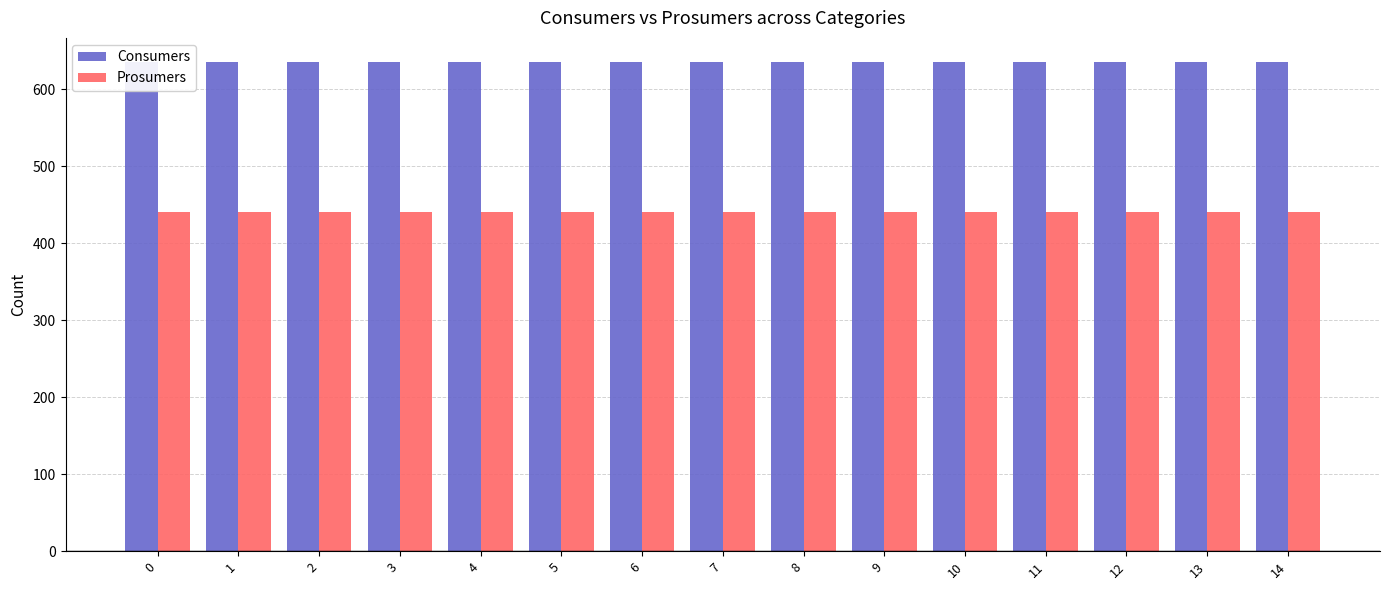

Reading left to right, what are all the values shown in this chart?

Consumers: 635	635	635	635	635	635	635	635	635	635	635	635	635	635	635
Prosumers: 440	440	440	440	440	440	440	440	440	440	440	440	440	440	440